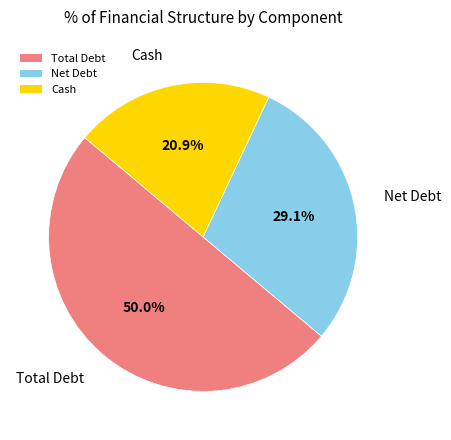

Rank the categories by value from highest to lowest.

Total Debt, Net Debt, Cash